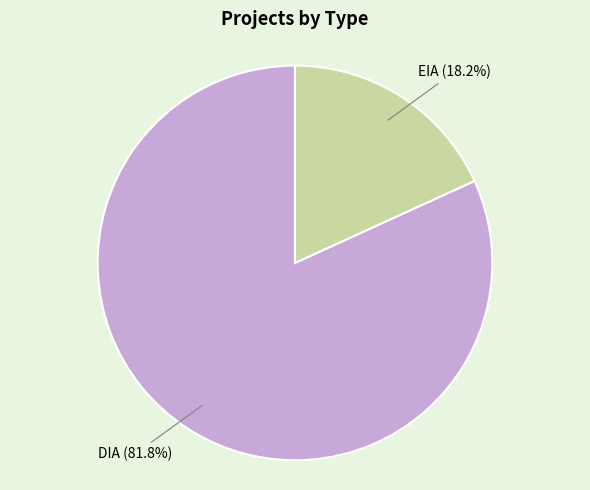

Does any single category account for the majority?

Yes